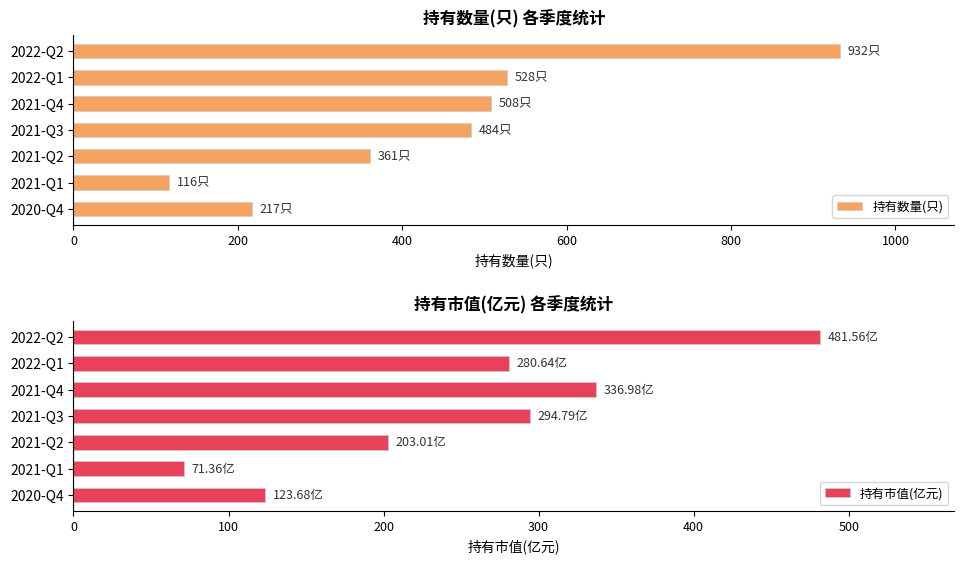

At which label does 持有数量(只) reach its peak?

2022-Q2